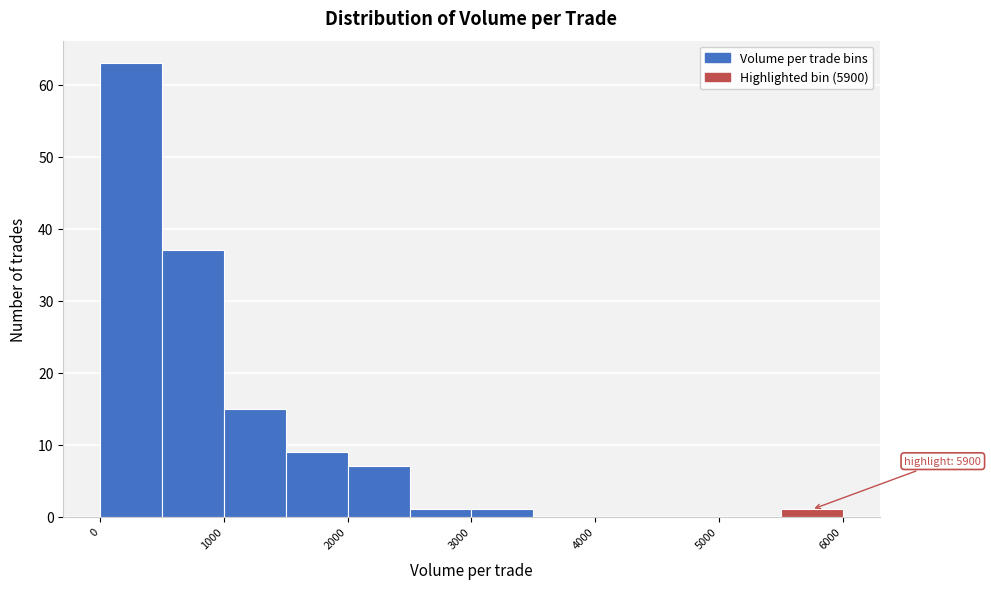

Which range on the x-axis has the tallest bar?

0 to 500